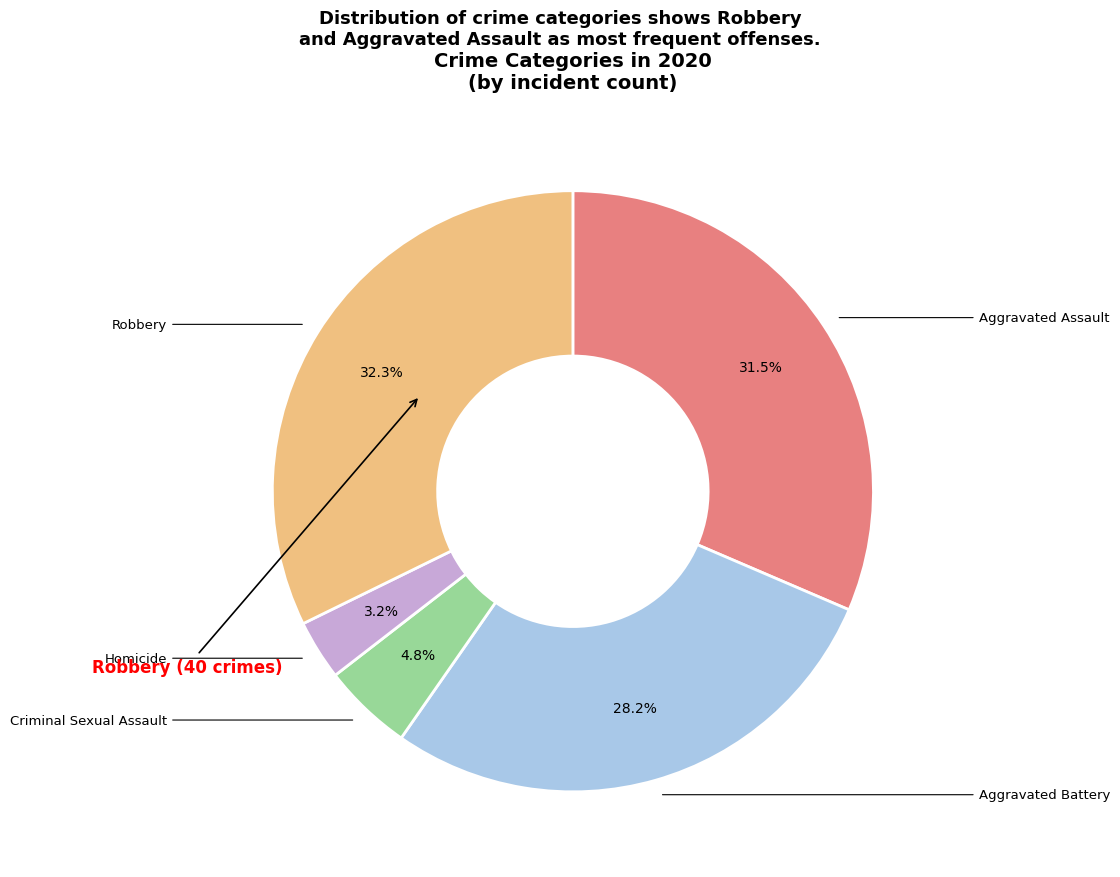

Is there any slice that represents more than half of the pie?

No